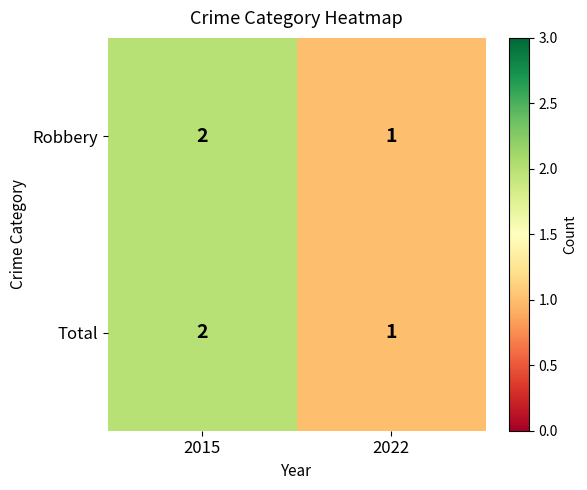

The value of Total at 2022 is 1. True or false?

True